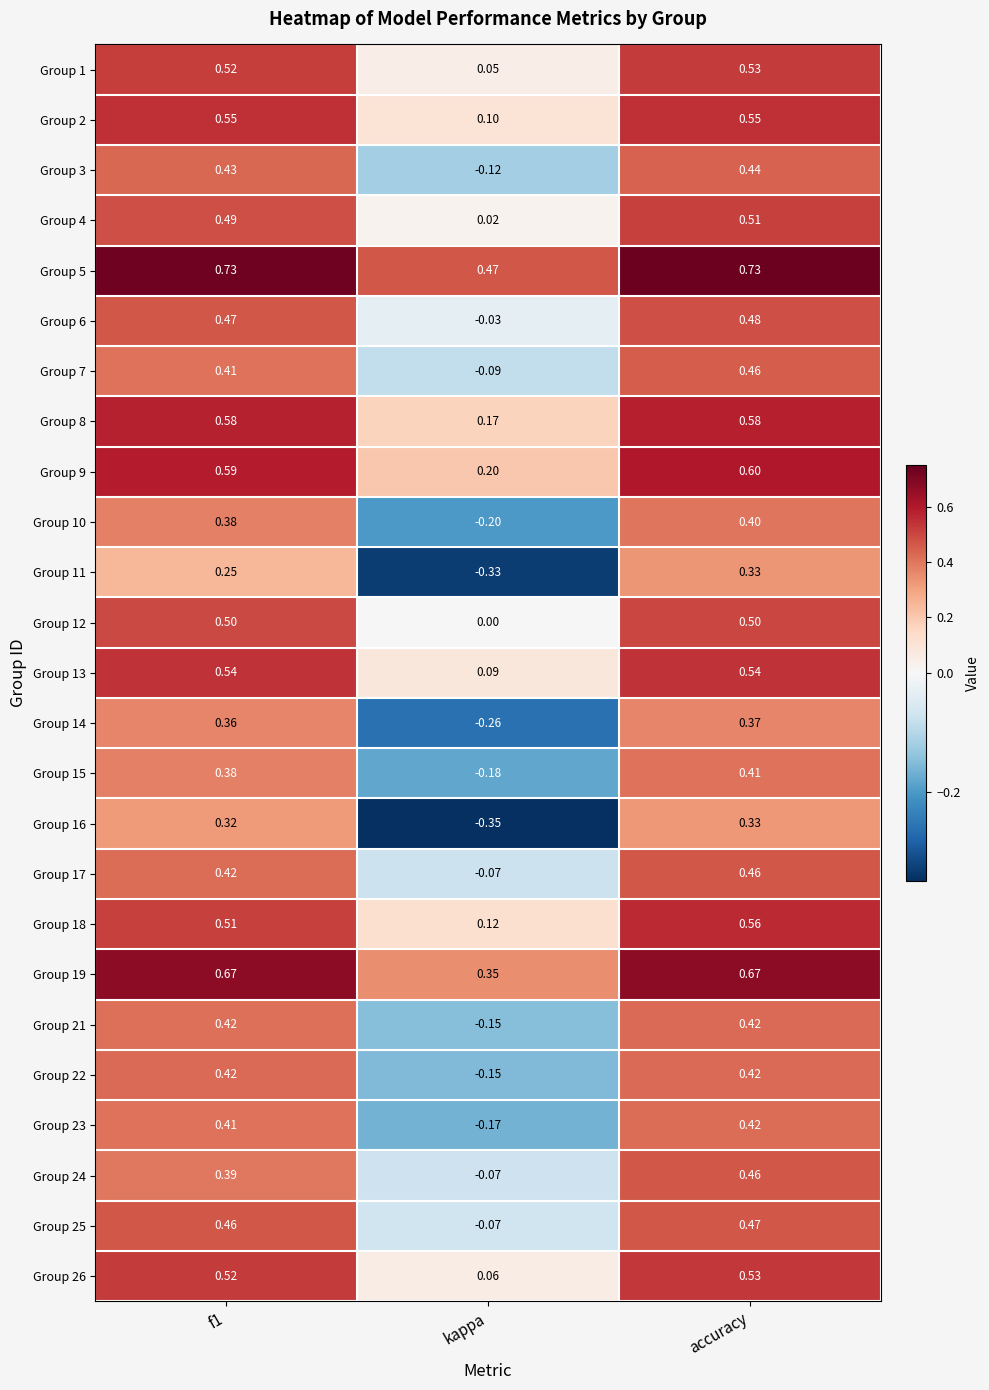

Between f1 and kappa, which series saw the biggest shift?

Group 16